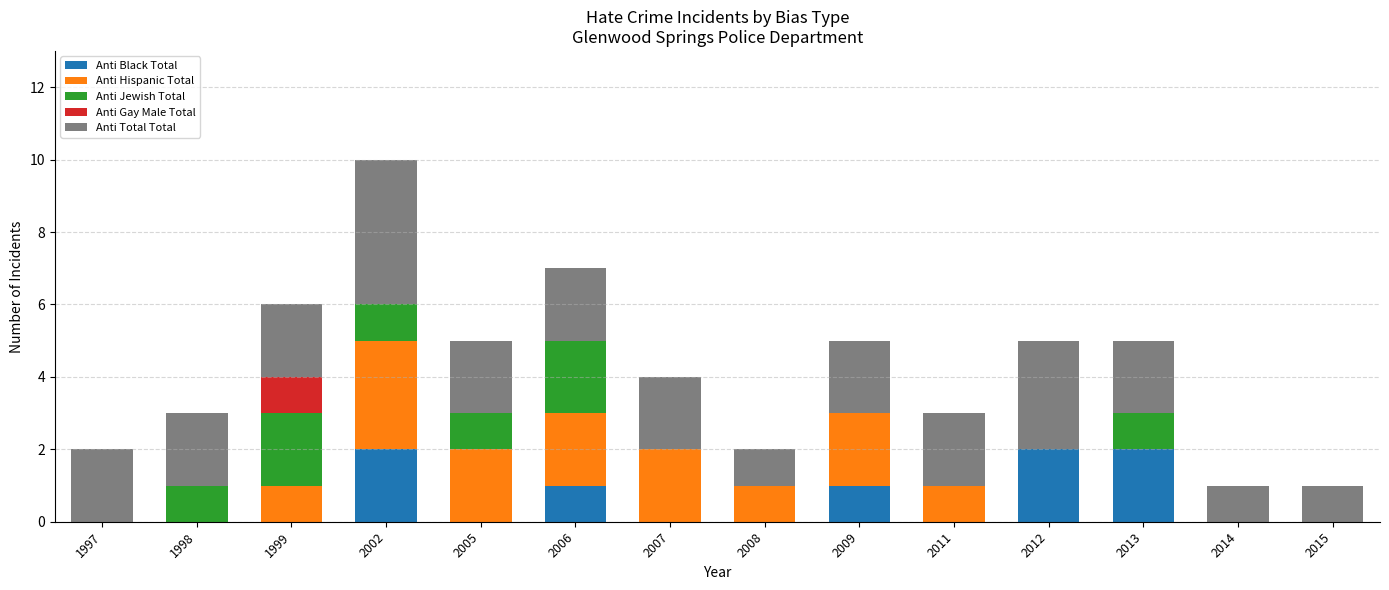

Are the bars grouped side by side (vs. stacked)?

No